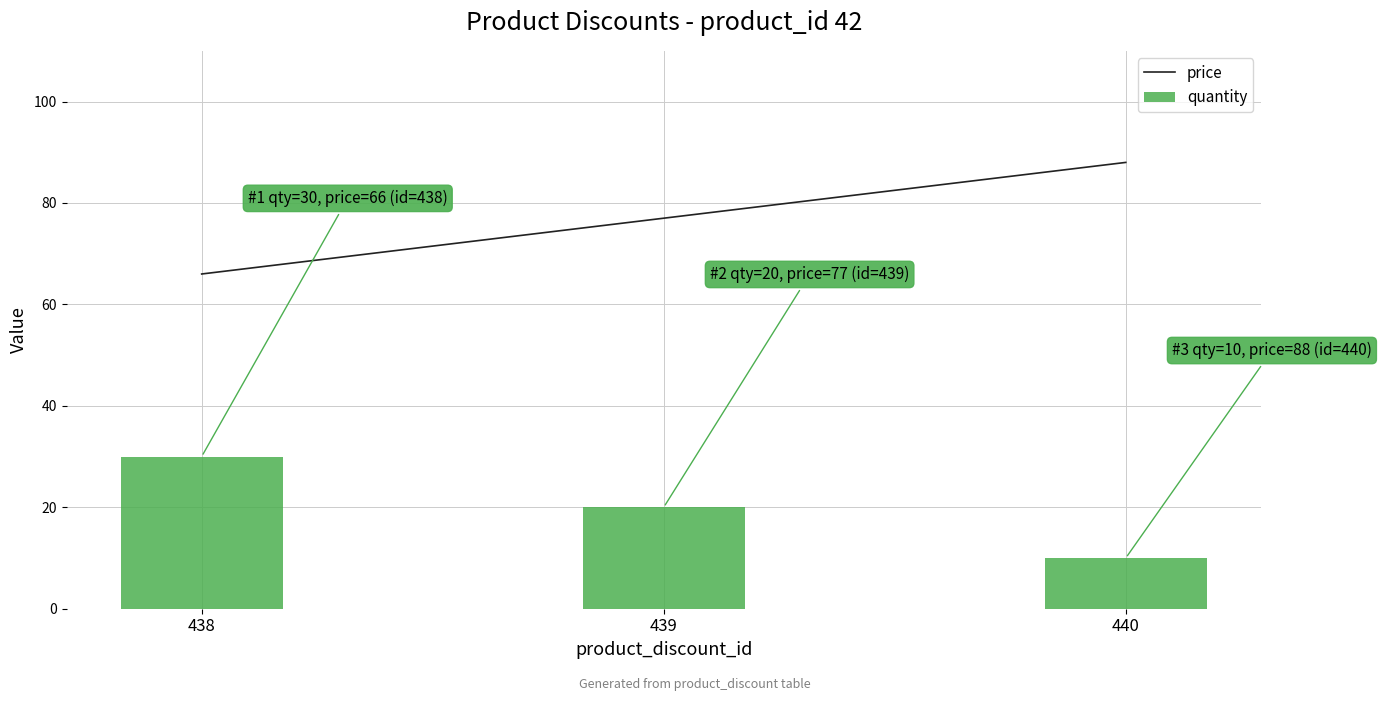

At 440, list the series in order from smallest to largest.

quantity, price